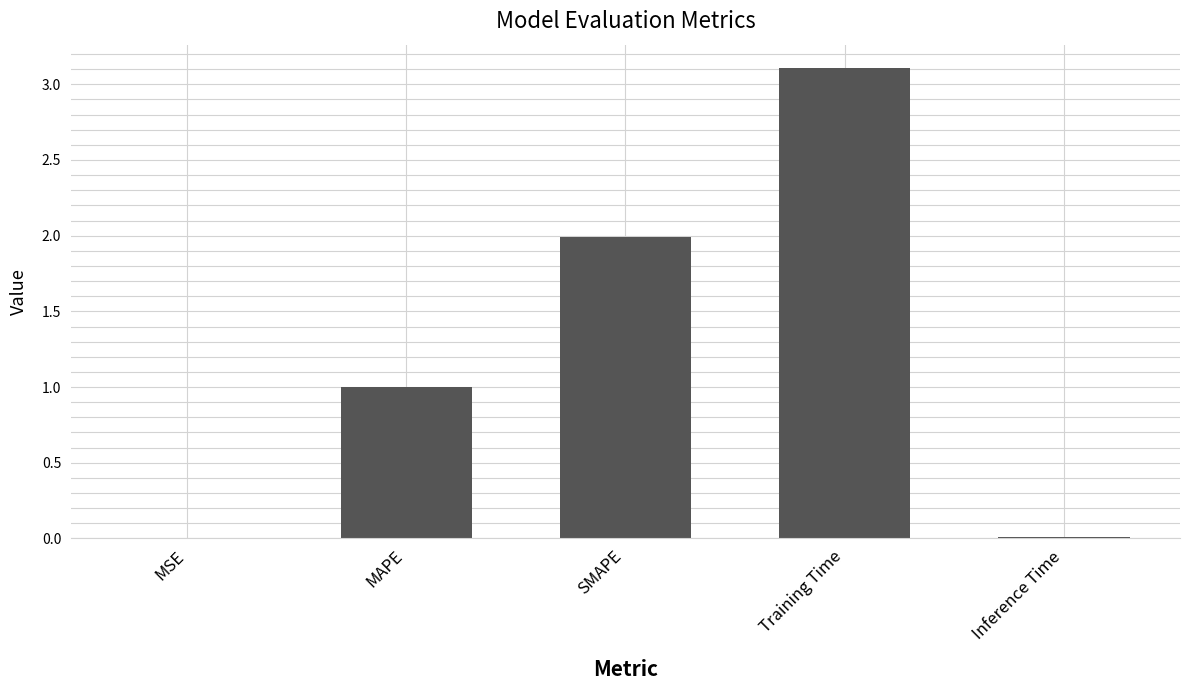

The value at Training Time is 0.8. True or false?

False